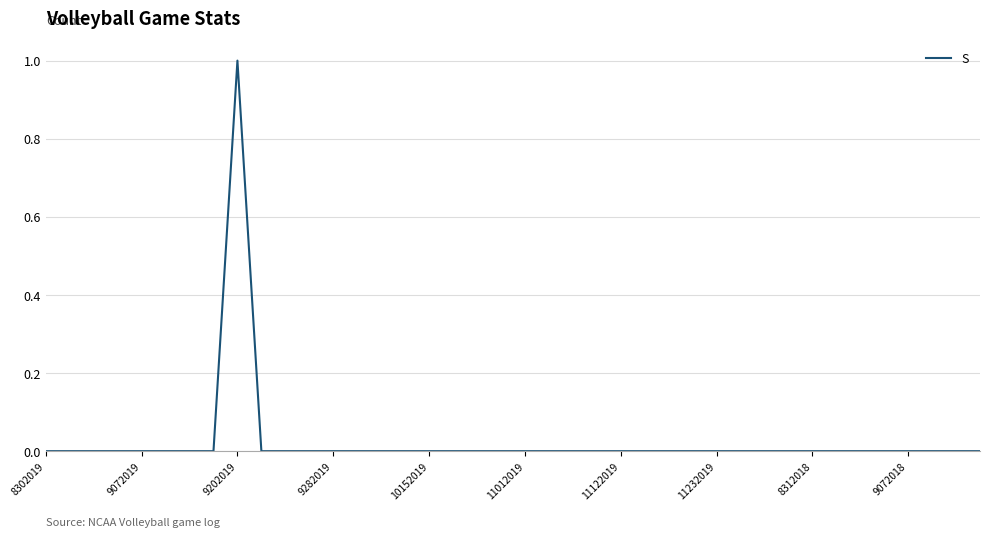

Does the chart display data point markers on the line(s)?

No